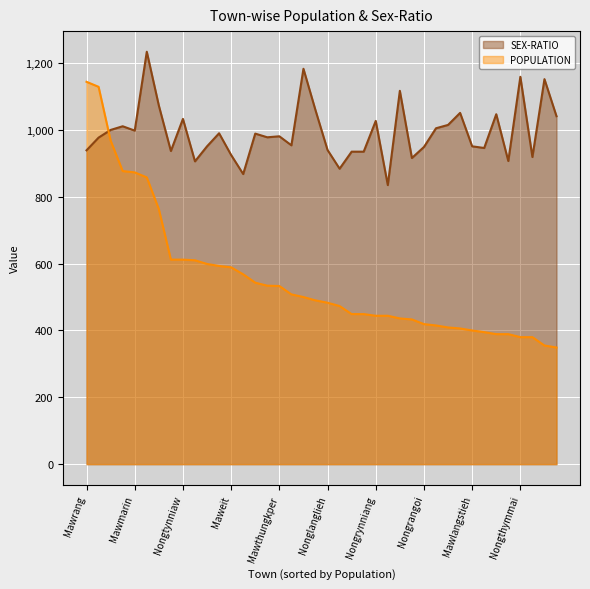

After their last crossing, which series has the higher values: POPULATION or SEX-RATIO?

SEX-RATIO